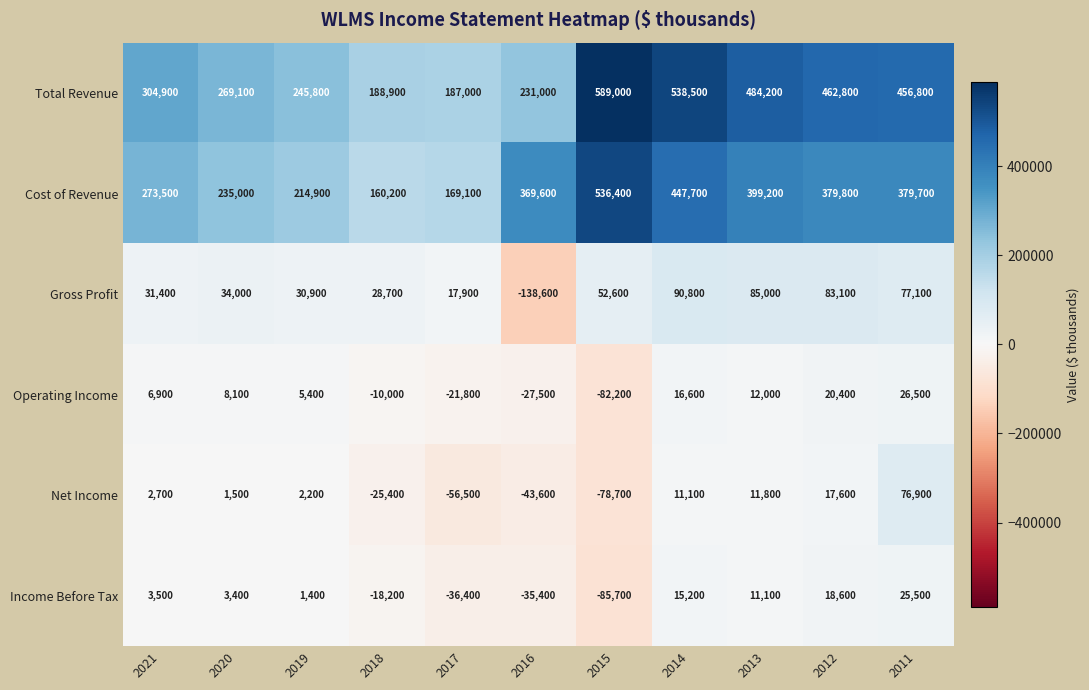

True or false: Gross Profit has a value of -138600 at 2016.

True